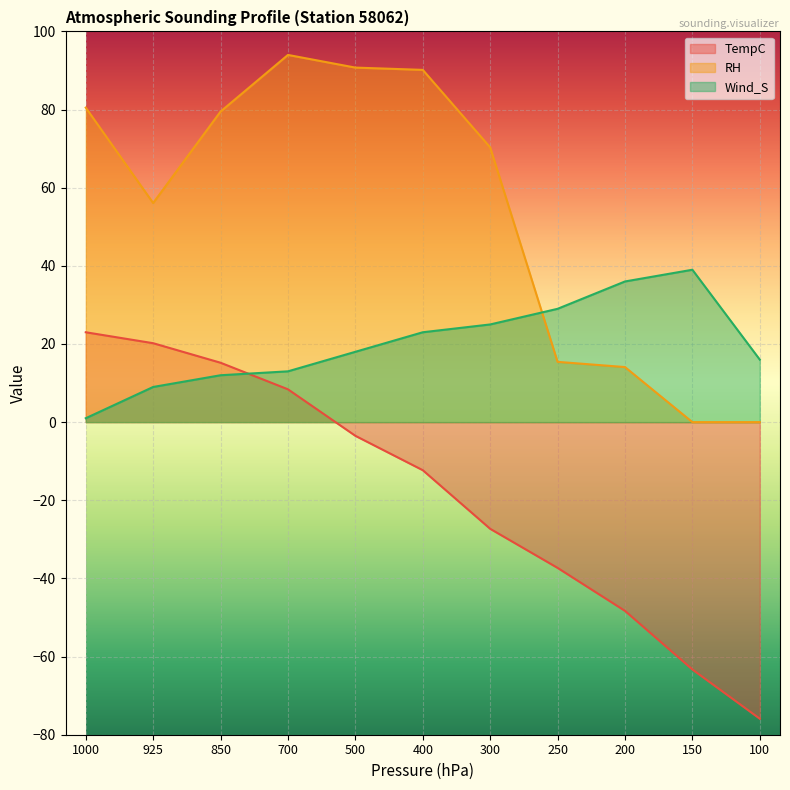

Where does the Wind_S series first go above 18?

400